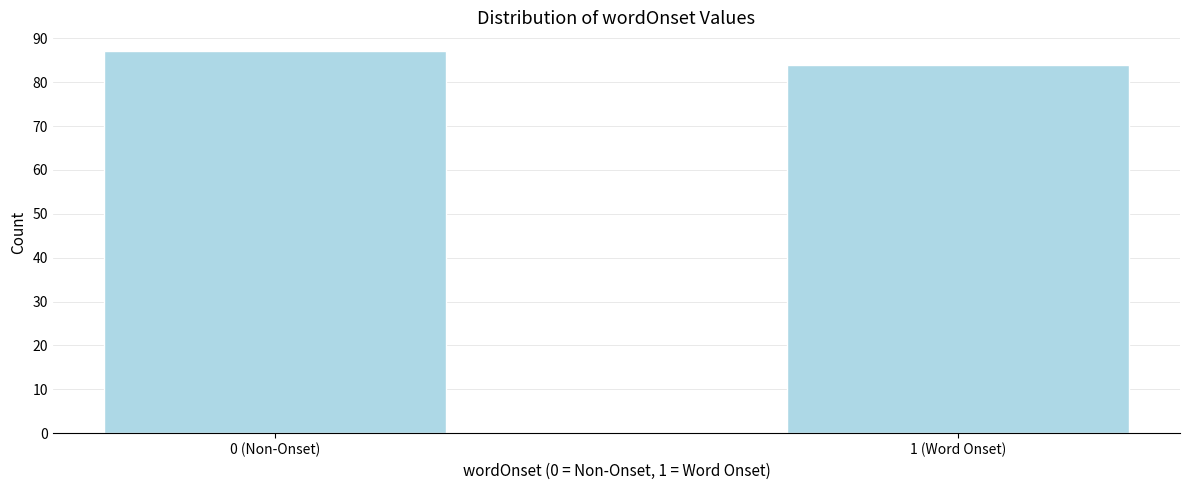

Reading right to left, transcribe all the data shown in this chart.

1 (Word Onset)=84	0 (Non-Onset)=87